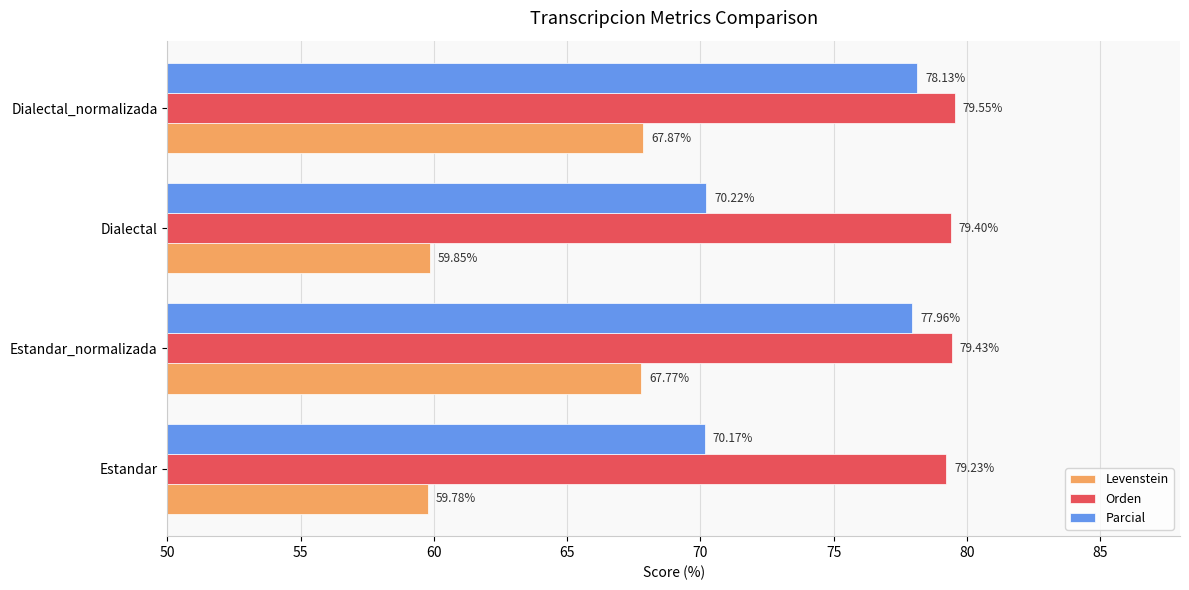

What is the total value across all series at Estandar_normalizada?

225.2